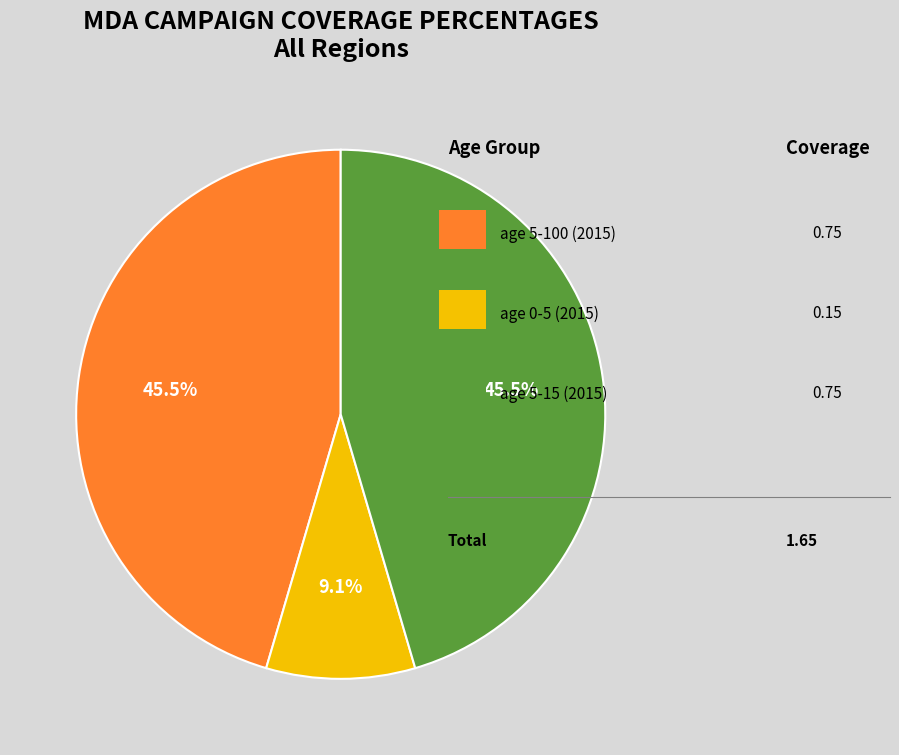

Is there any slice that represents more than half of the pie?

No